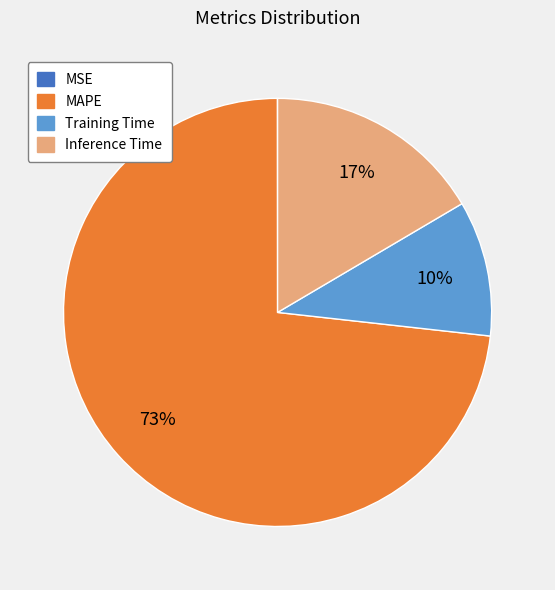

To the nearest percent, what percentage of the pie is MAPE?

73%